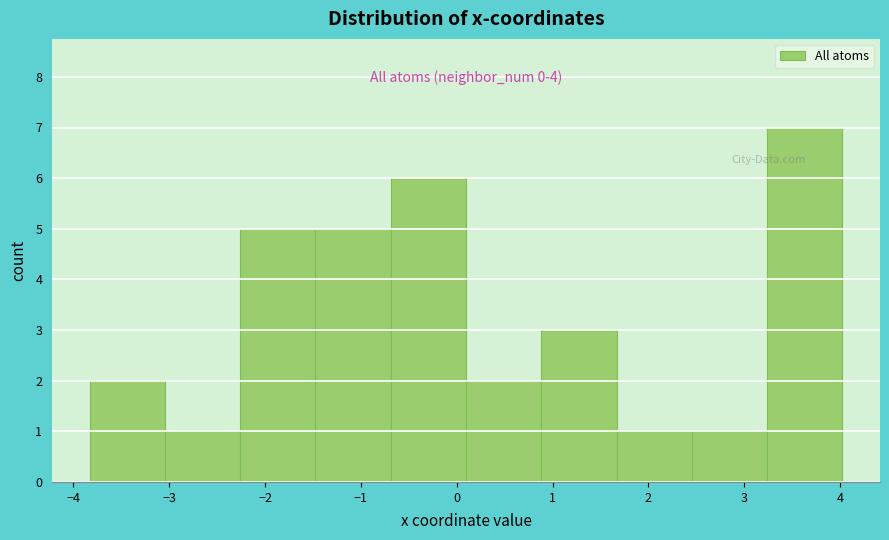

Over which range of the x-axis is the bar tallest?

3.2 to 4.0